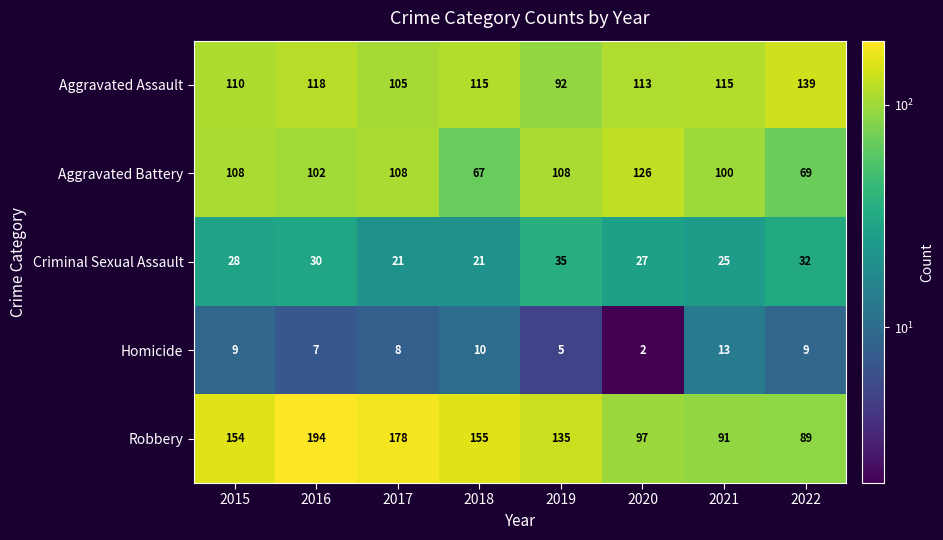

What is the spread (max minus min) of values at 2021?

102